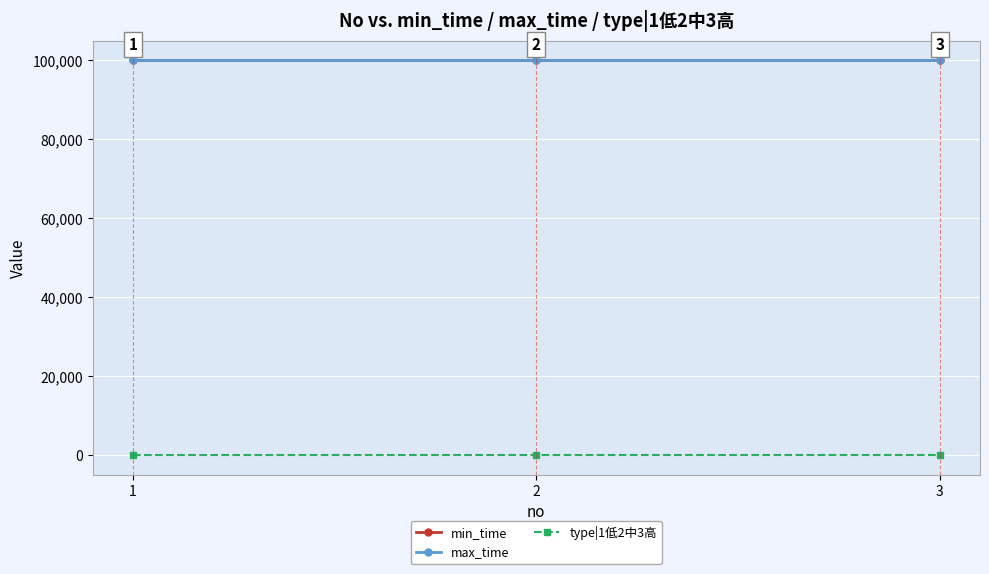

What is the value of the type|1低2中3高 point at the 2nd from the left?

2